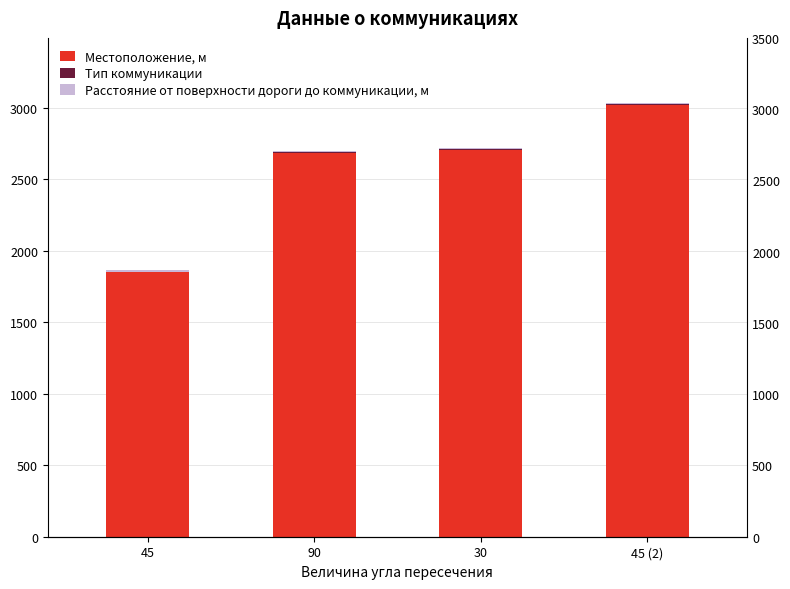

How many values in the Тип коммуникации series exceed 2?

1